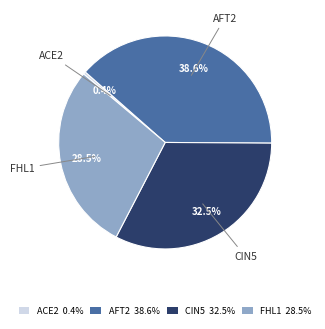

Combined, do AFT2 38.6% and ACE2 0.4% account for over 50%?

No